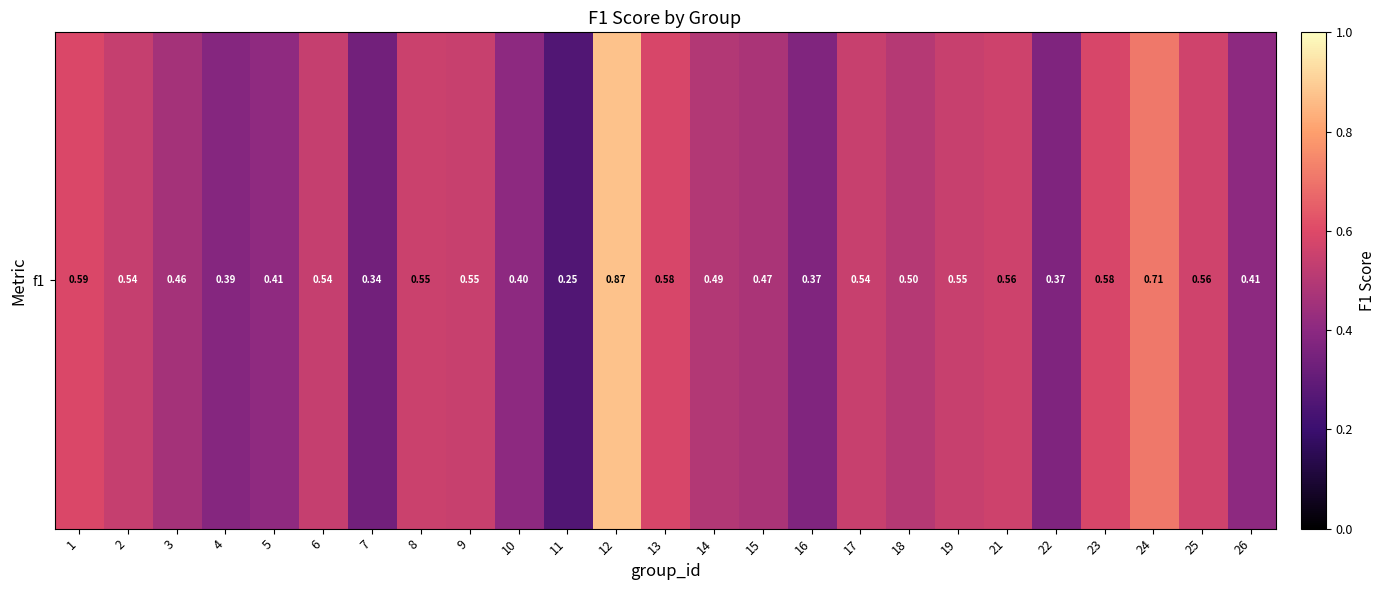

How many data points does each series have?

25